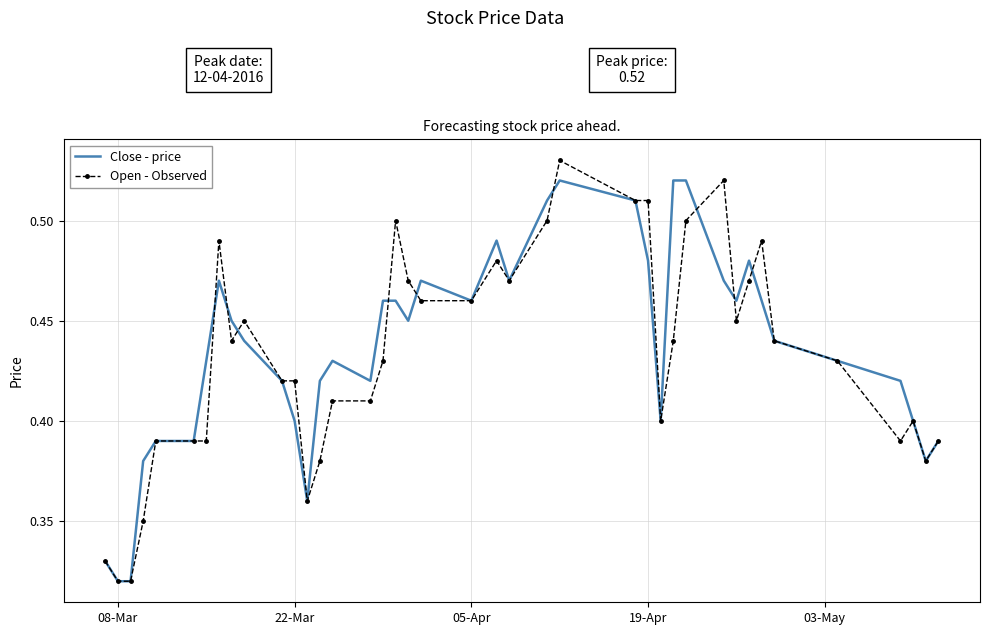

Rank the series by their maximum value, from highest to lowest.

Open - Observed, Close - price